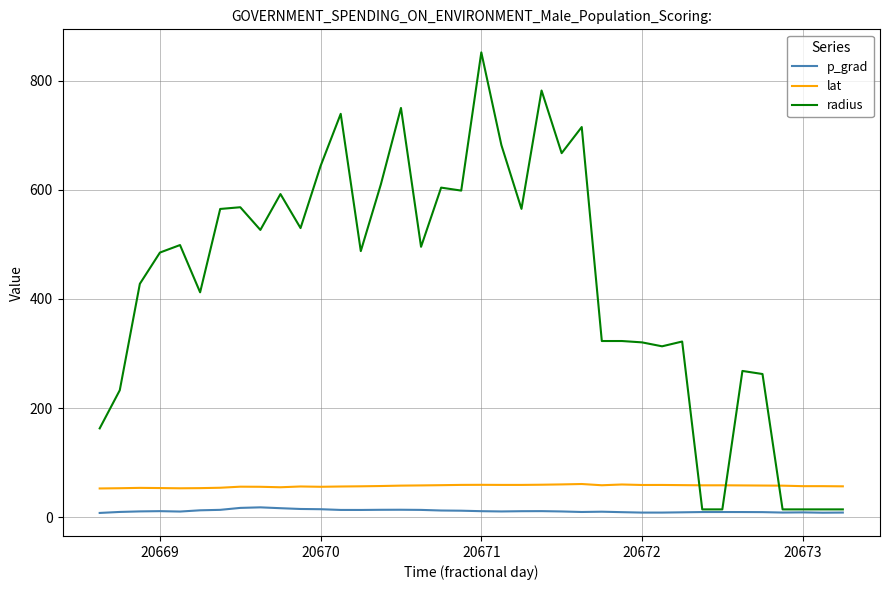

Rank the series by their maximum value, from highest to lowest.

radius, lat, p_grad